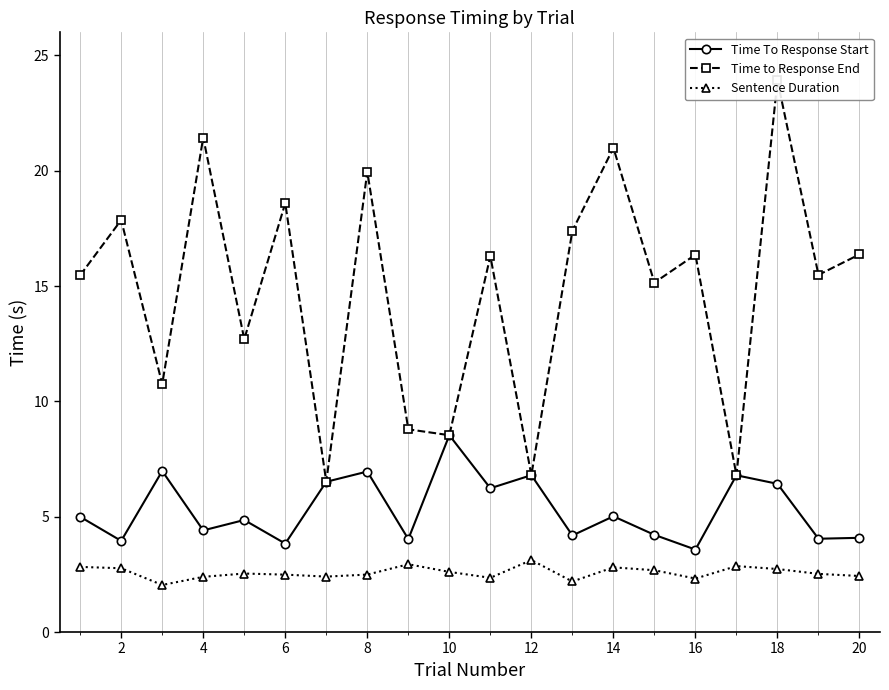

Is the value of Time To Response Start at 20 greater than the value of Sentence Duration at 14?

Yes